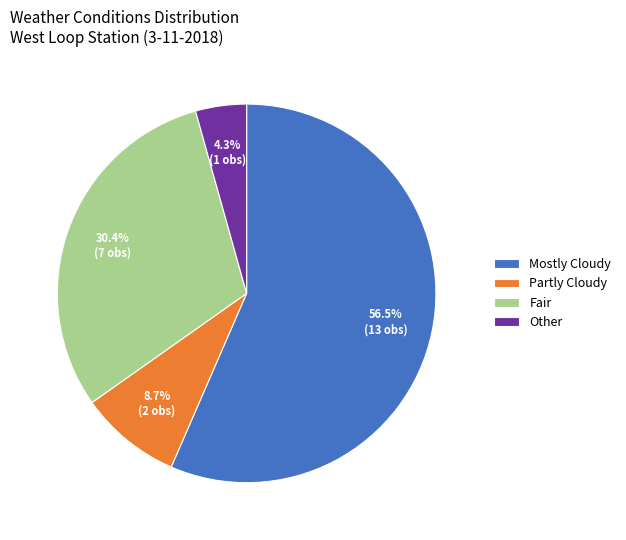

Is Other the majority of the pie?

No